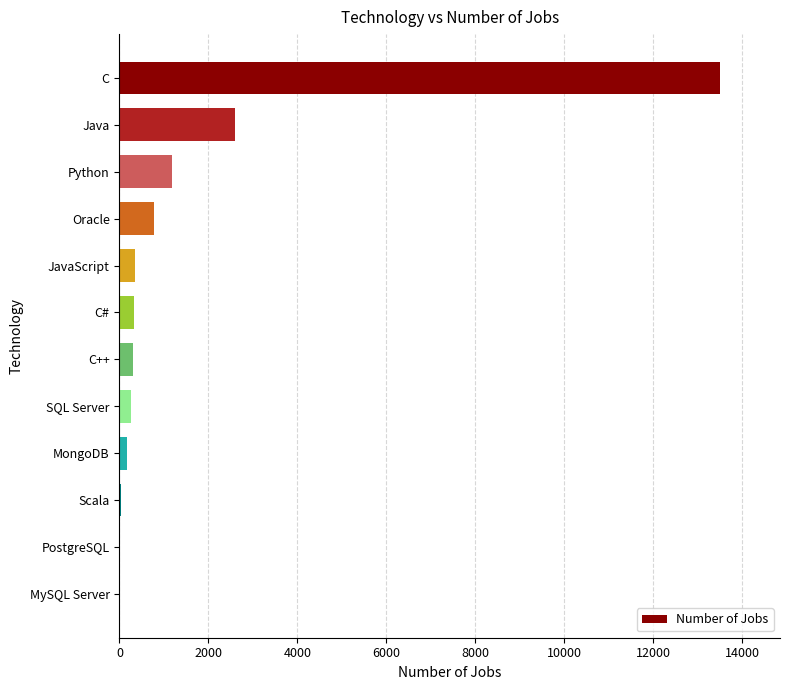

How many distinct data groups are displayed?

1